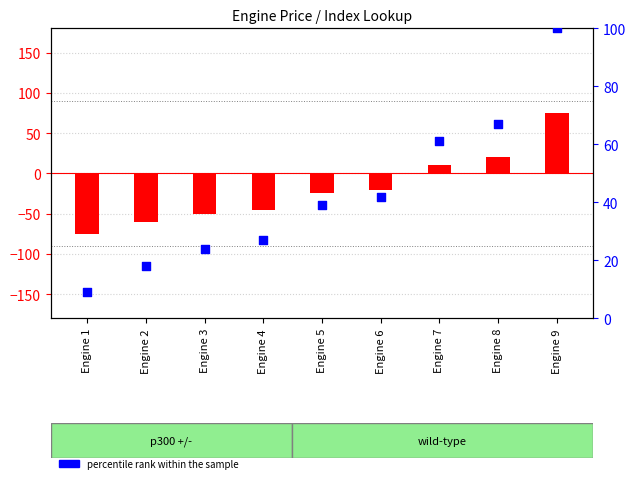

At which category is the sum across all series the highest?

Engine 9